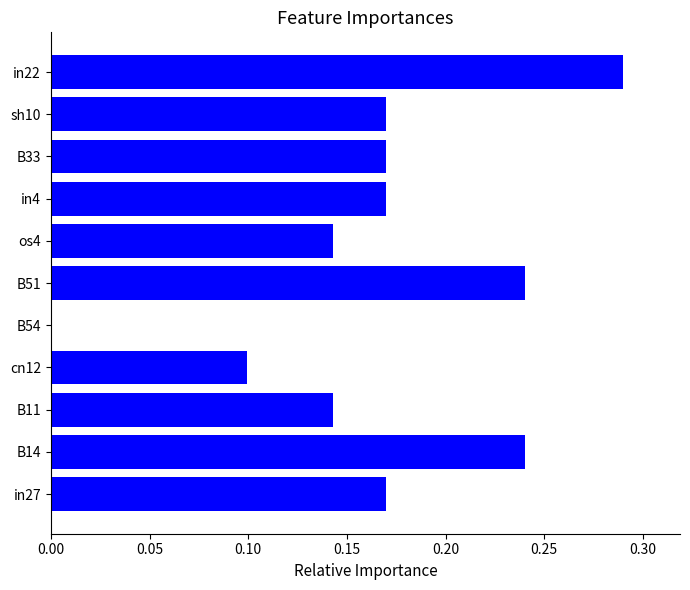

The value at B54 is 0.0. True or false?

True